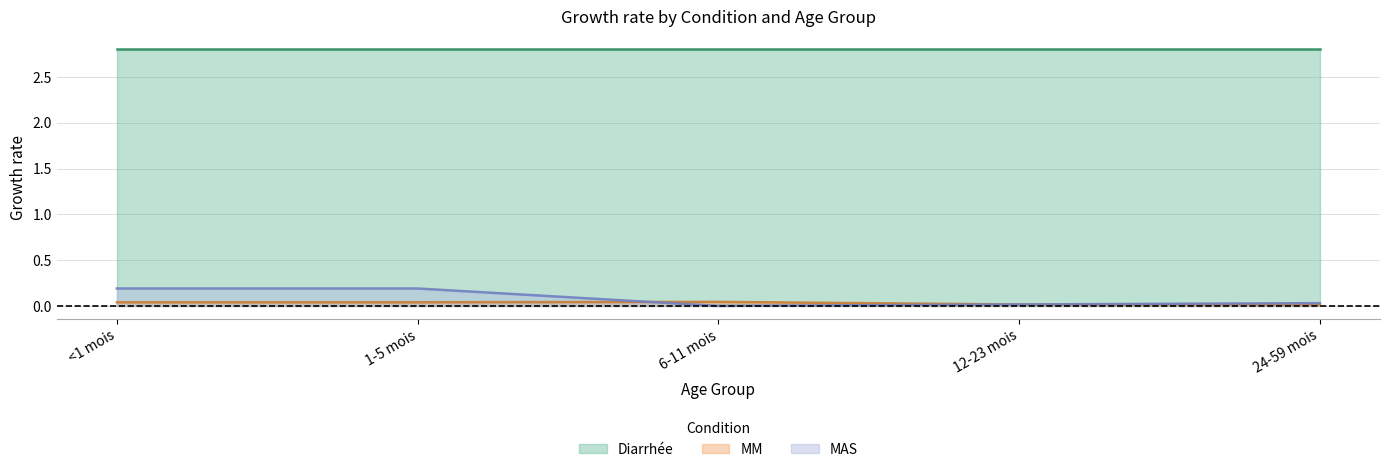

How many MM values are between 0 and 1?

5